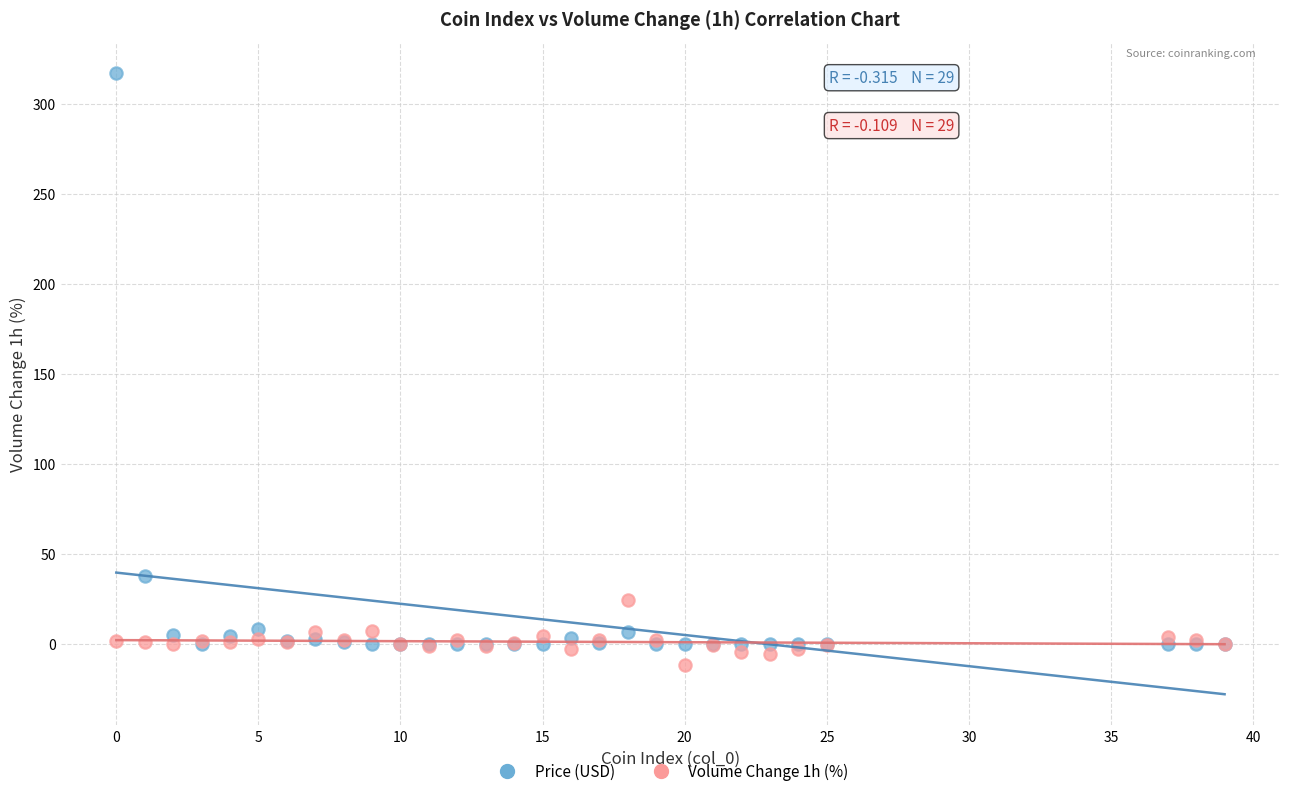

Across all series, what Y value is closest to 152?

37.8